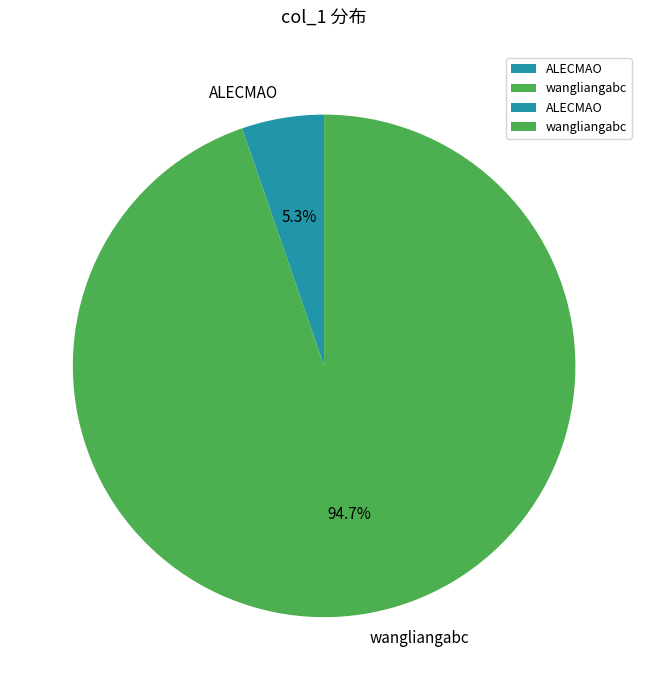

Which has a higher value, wangliangabc or ALECMAO?

wangliangabc